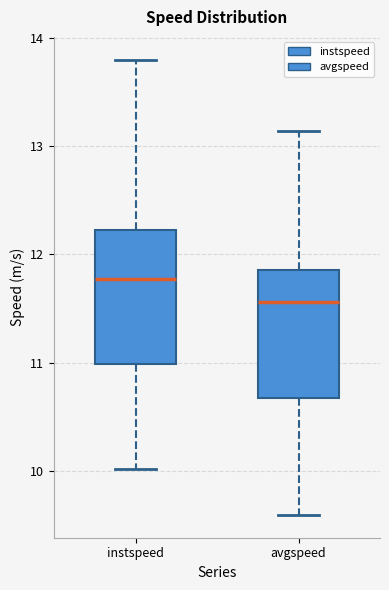

Reading left to right, transcribe this box plot: for each box, give where its median line is, the range the box spans, and where its two whiskers end, as read against the y-axis. The values are not printed on the chart, so give them approximately, as read against the axis.

instspeed: median 11.8, box 11.0 to 12.2, whiskers 10.0 to 13.8
avgspeed: median 11.6, box 10.7 to 11.9, whiskers 9.6 to 13.1